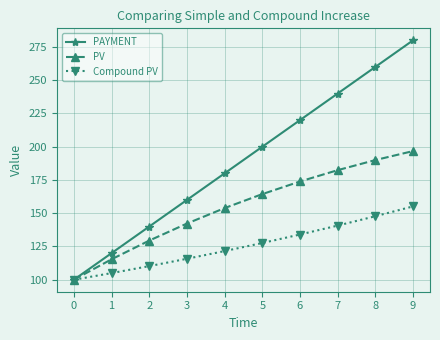

What is the maximum value shown in the chart?

280.0